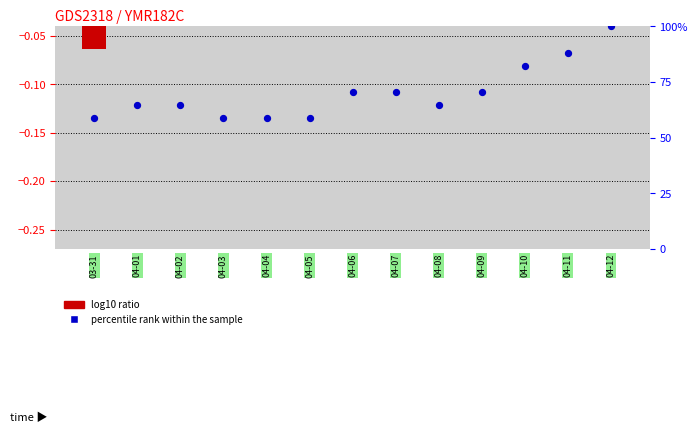

Is the value of percentile rank within the sample at 11 greater than the value of log10 ratio at 4?

Yes